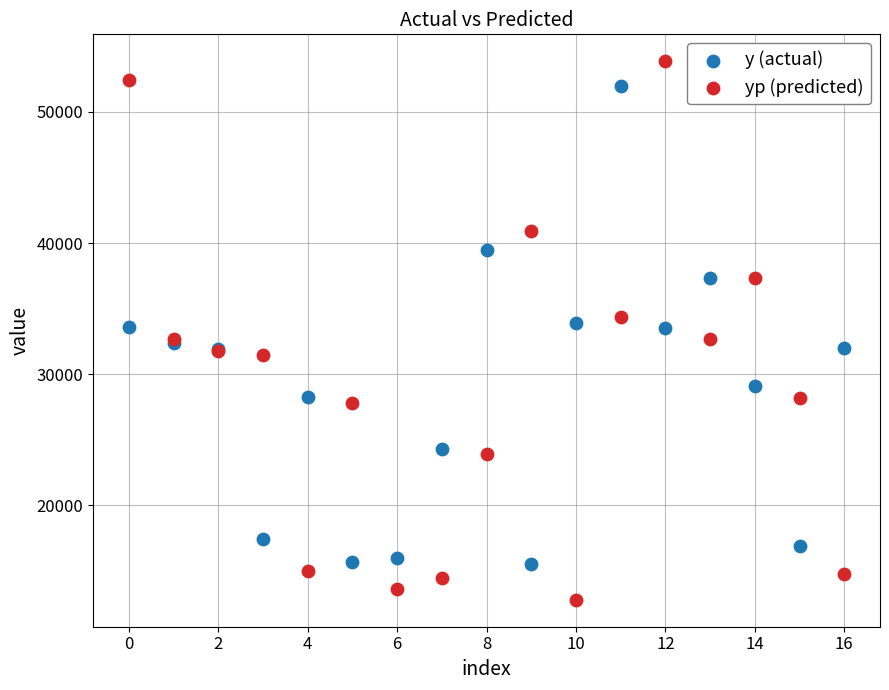

Which series contains the lowest Y value?

yp (predicted)